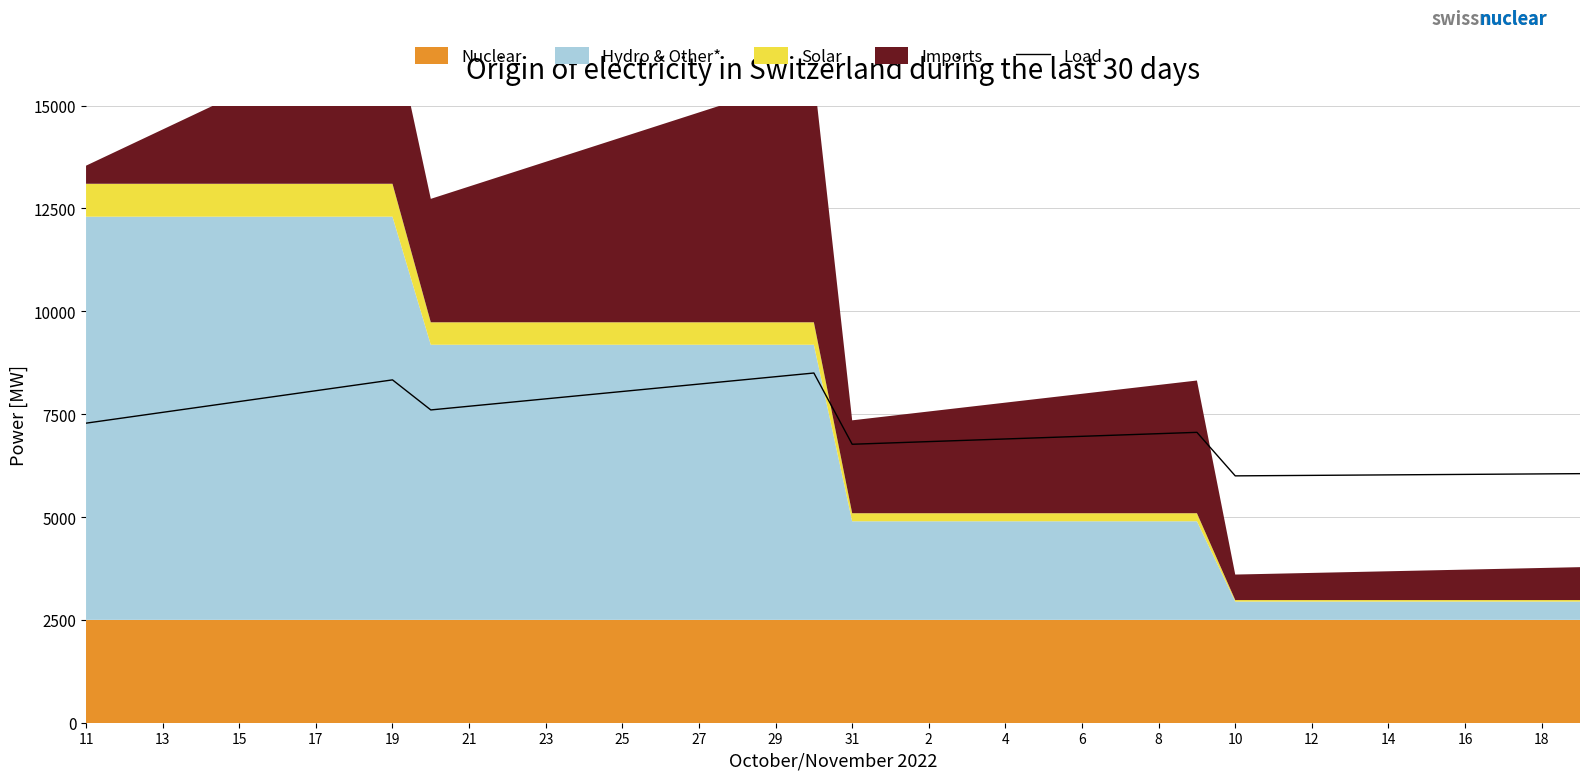

The value of Load at 25 is 8051.3. True or false?

True